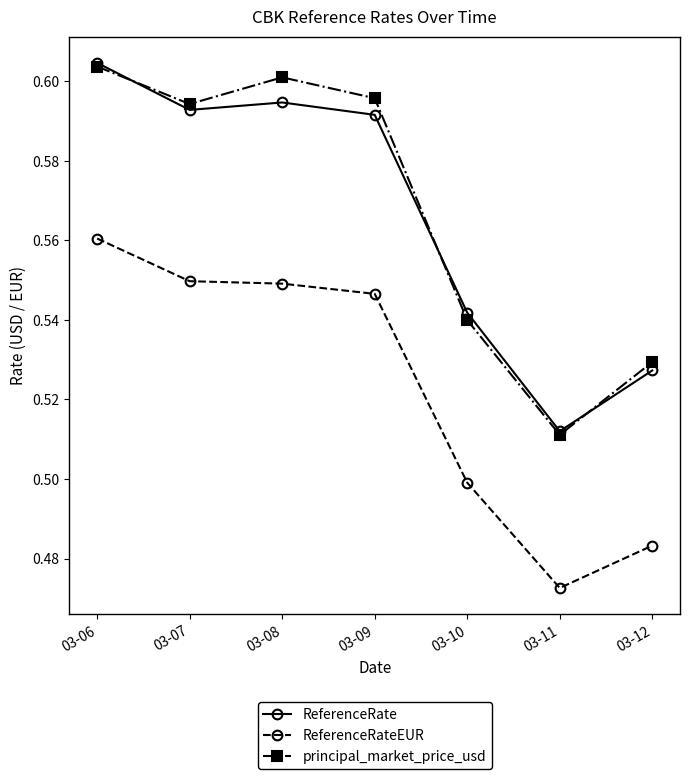

What is the total value across all series at 03-11?

1.5